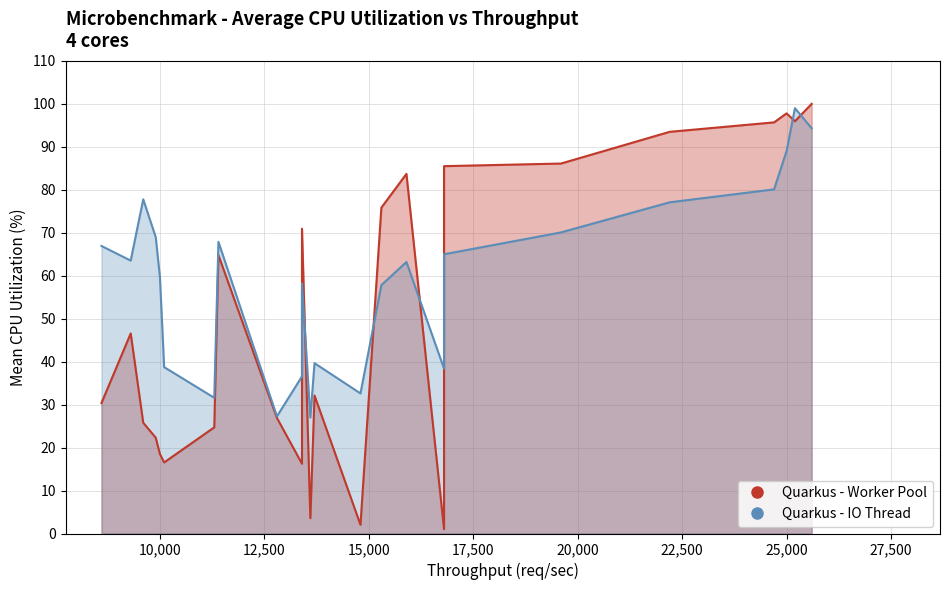

Which series has the largest total across all categories?

Quarkus - IO Thread